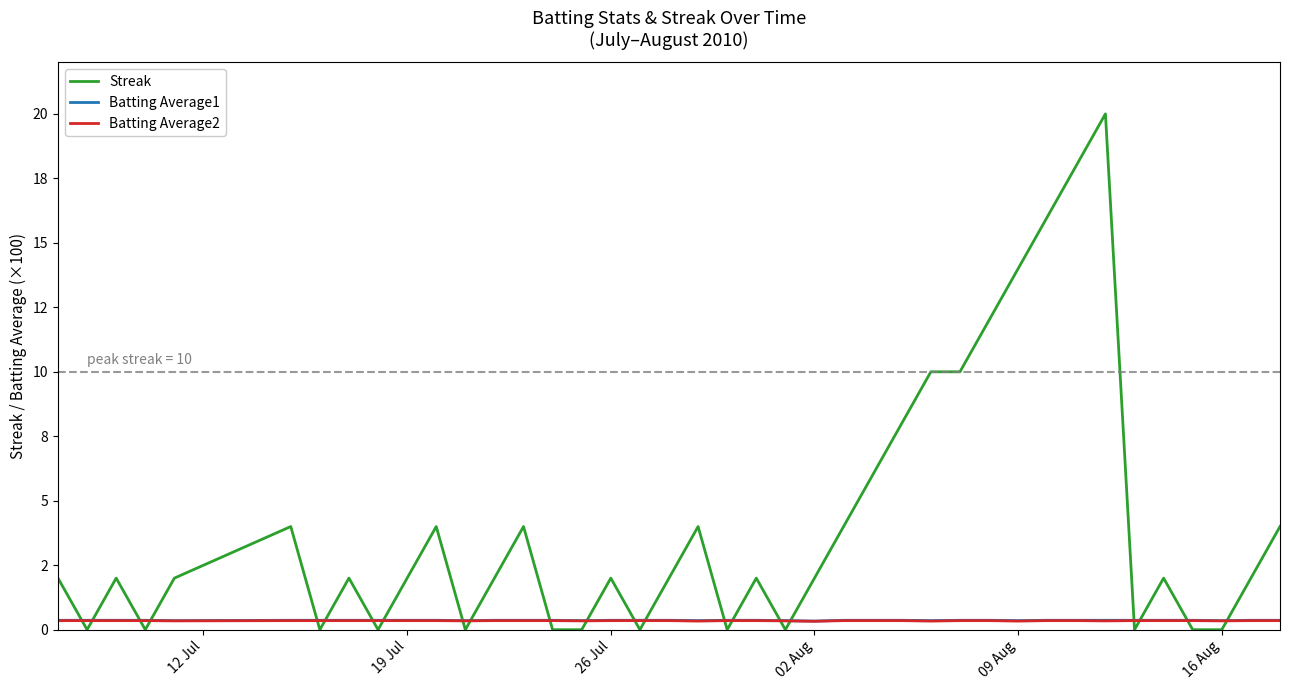

Does the chart have visible grid lines?

No